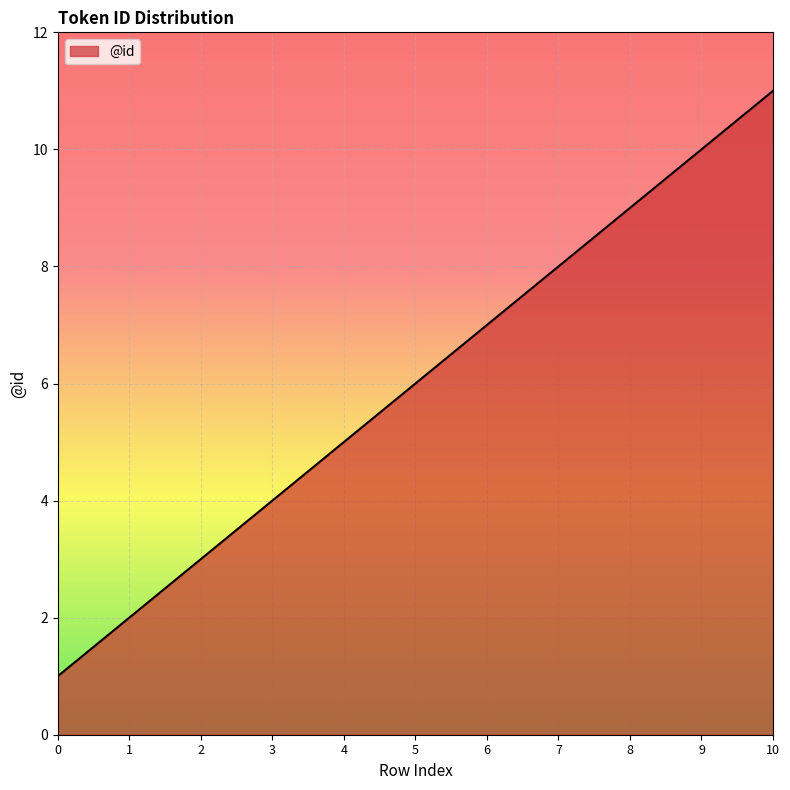

Is it true that the value at 2 is 3?

True